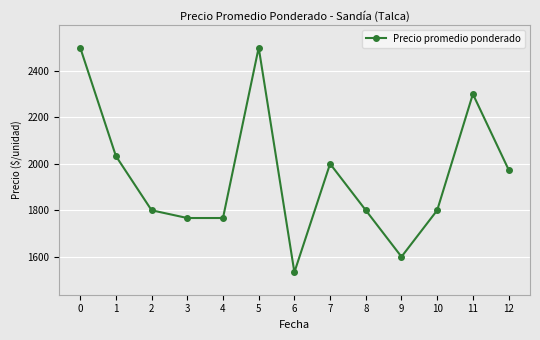

What is the smallest value displayed?

1533.3